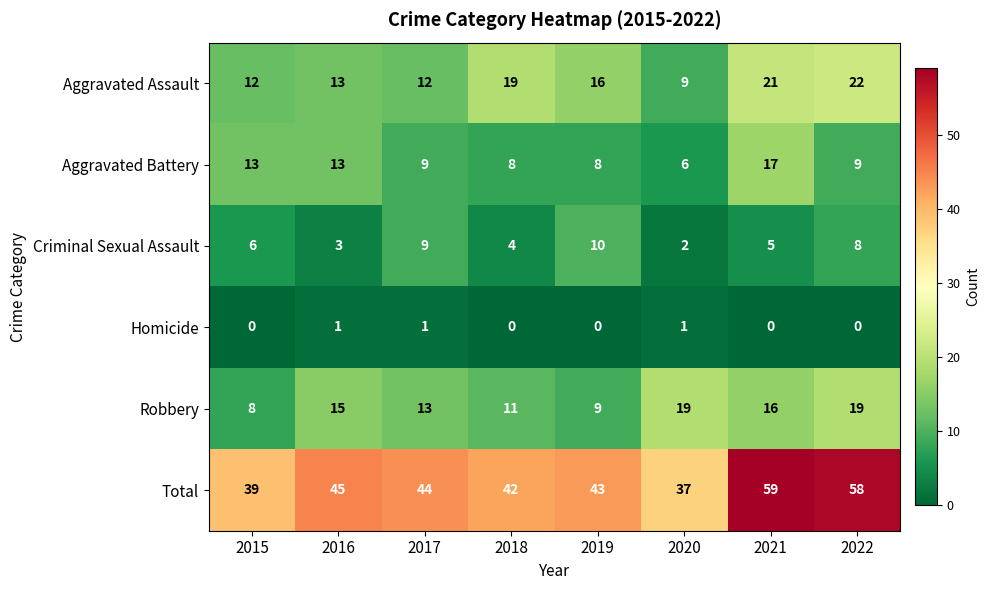

How many categories are shown in the chart?

8